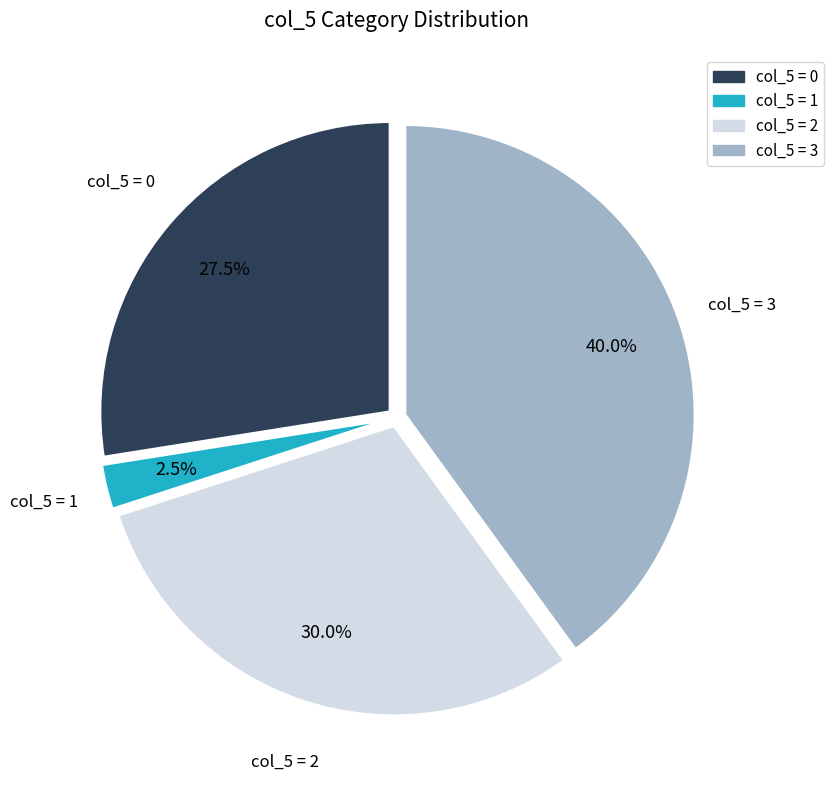

Which category has the biggest portion of the pie?

col_5 = 3